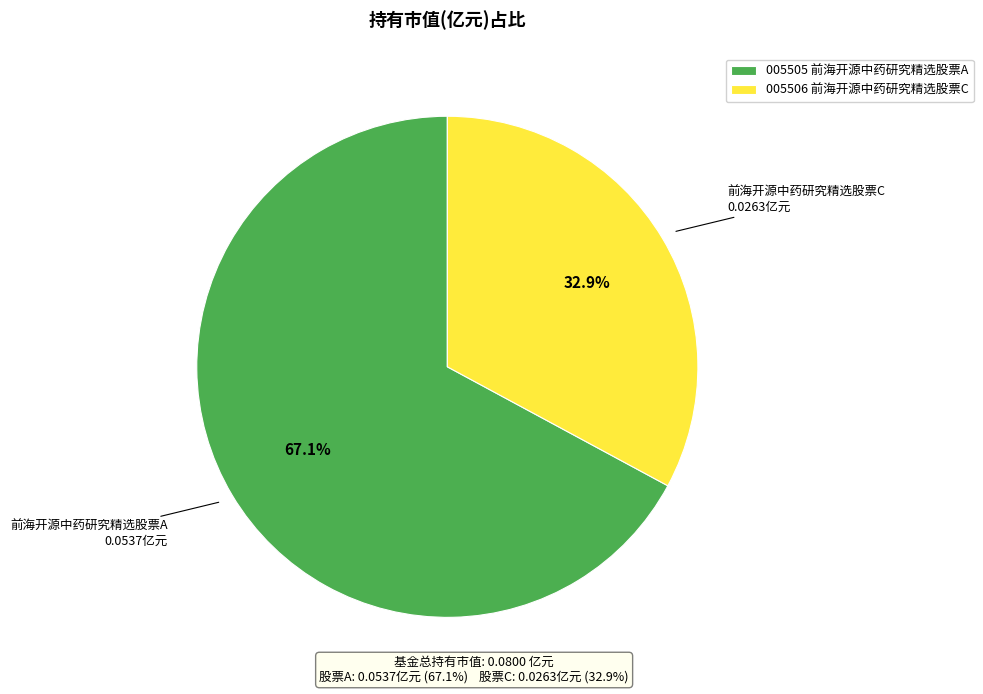

What is the smallest slice in the pie chart?

前海开源中药研究精选股票C